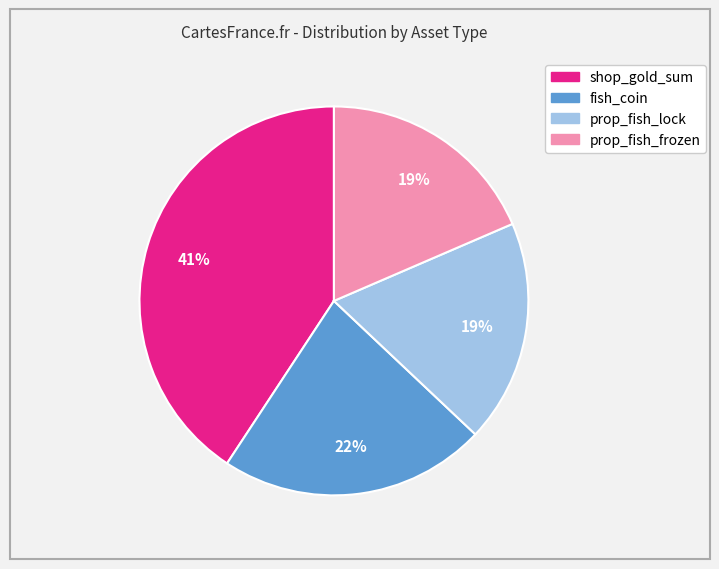

True or false: fish_coin accounts for 36% of the total.

False